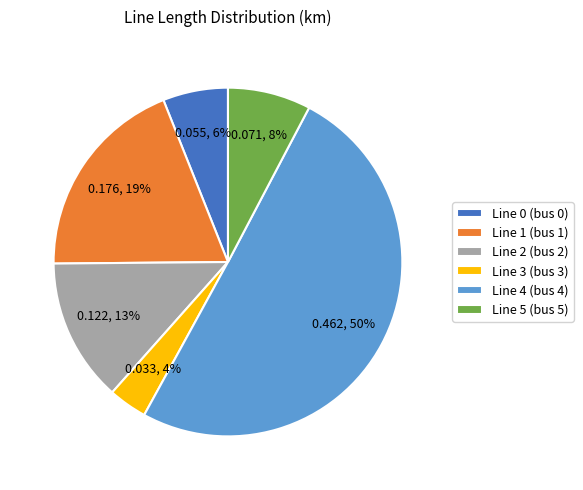

What is the smallest slice in the pie chart?

Line 3 (bus 3)